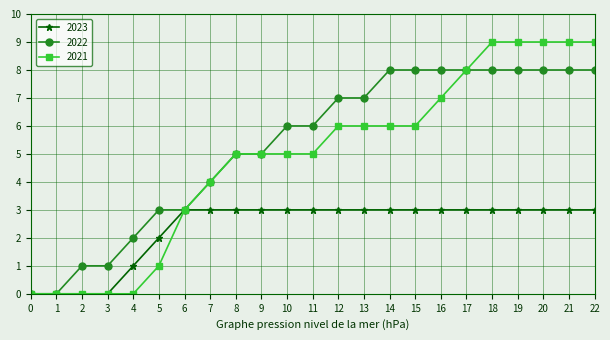

Which series has the widest spread of values?

2021